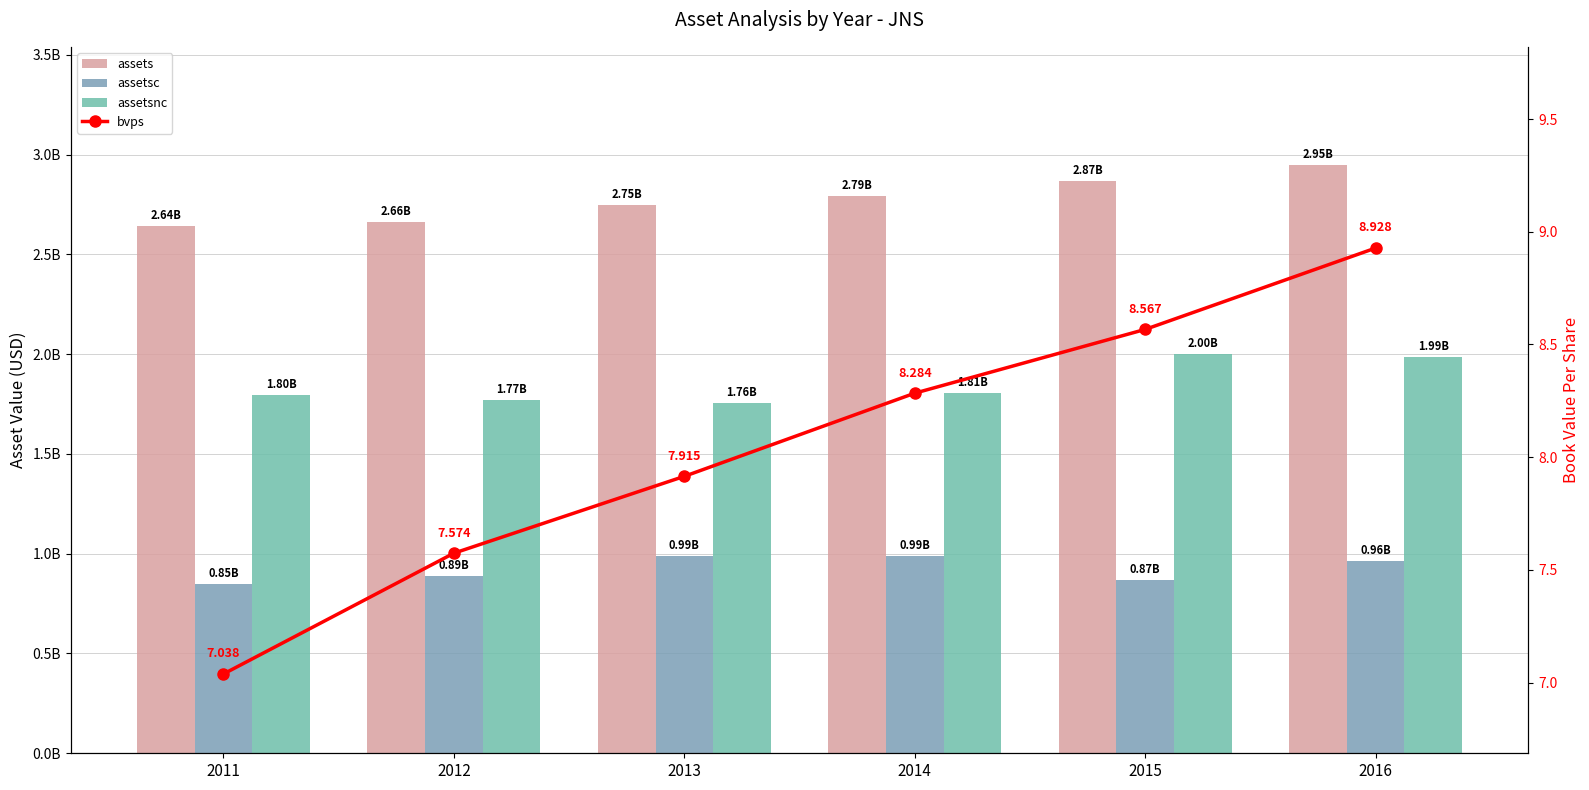

At which category does the chart reach its peak across all series?

2016